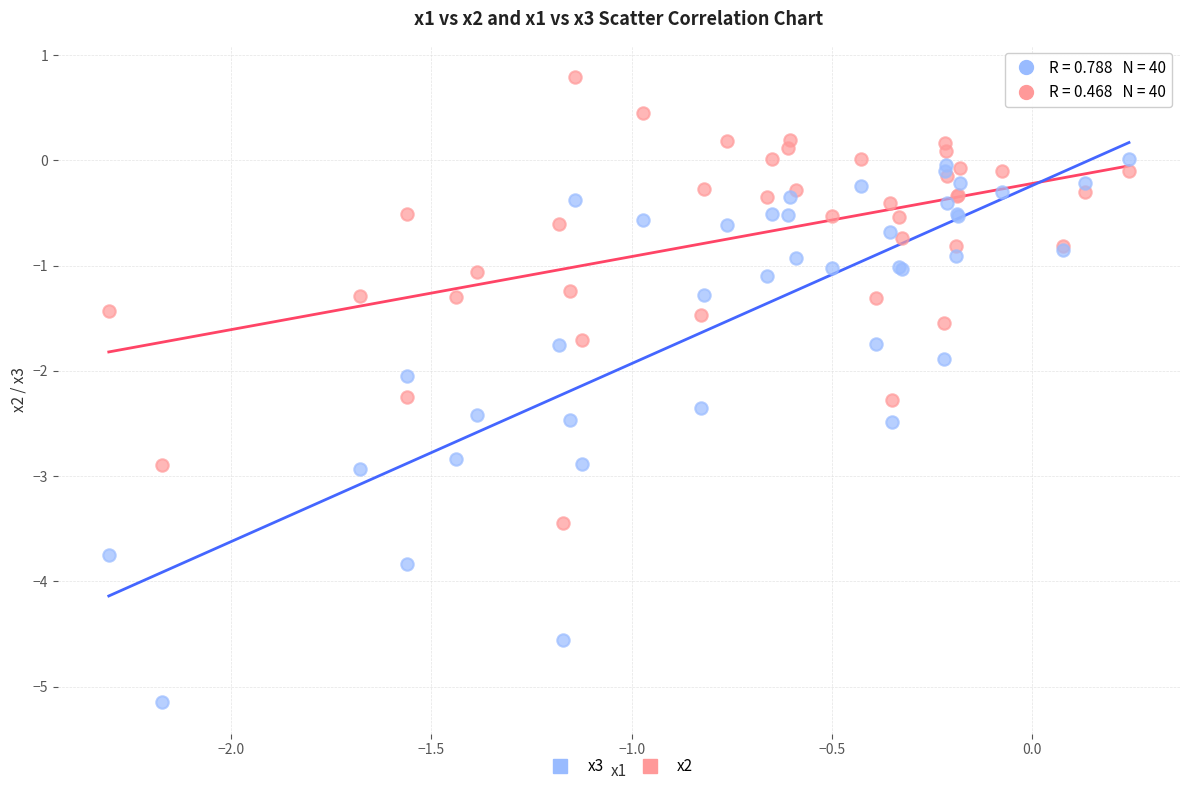

Which series contains the lowest Y value?

x3